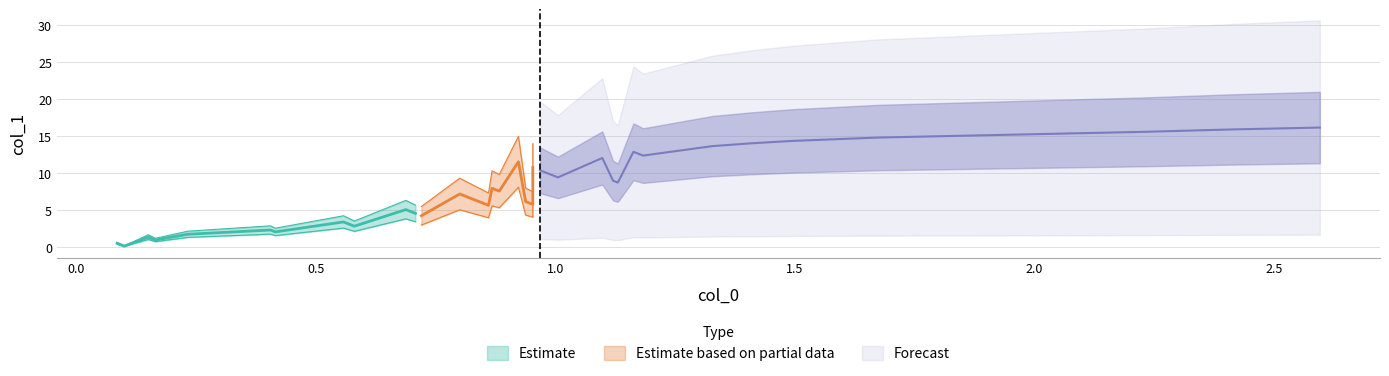

Rank the categories by value from highest to lowest.

39, 38, 37, 36, 35, 34, 33, 31, 32, 28, 22, 25, 26, 27, 29, 30, 20, 21, 15, 16, 17, 18, 23, 24, 19, 10, 11, 12, 13, 14, 7, 8, 9, 5, 6, 4, 2, 3, 0, 1